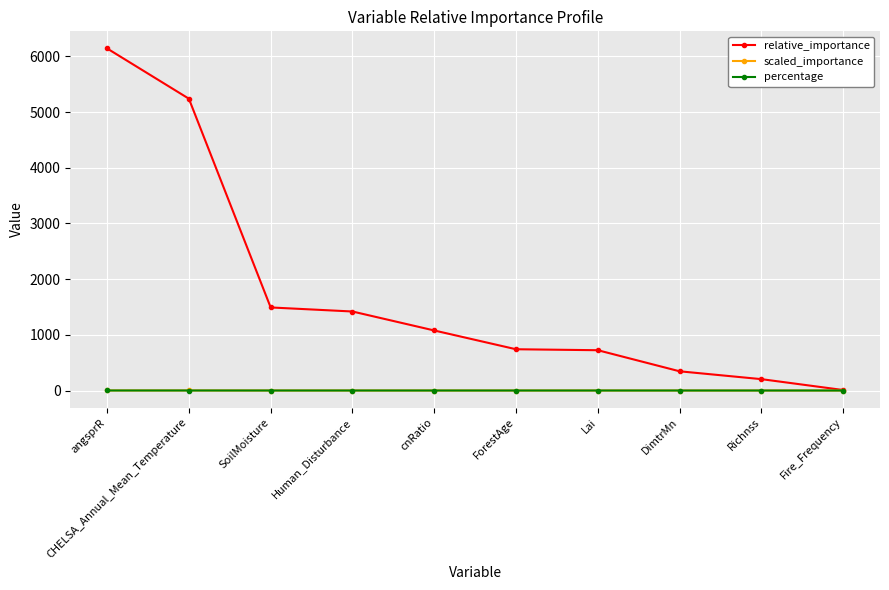

What is the maximum value shown in the chart?

6141.5